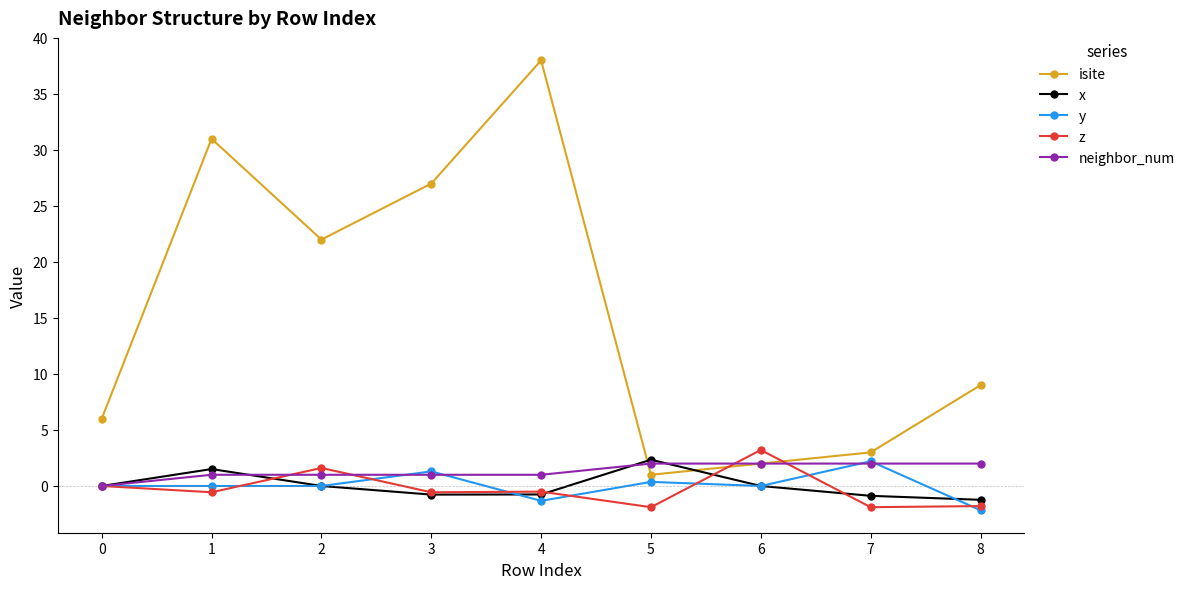

What is the average value of the neighbor_num series?

1.3